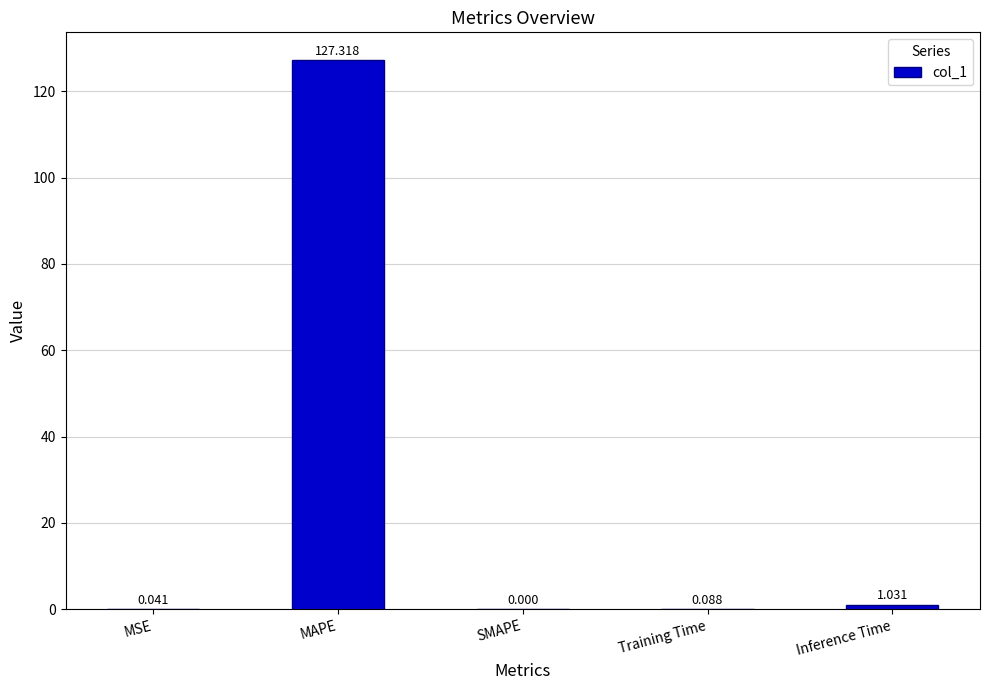

Which category has the highest value across all series?

MAPE